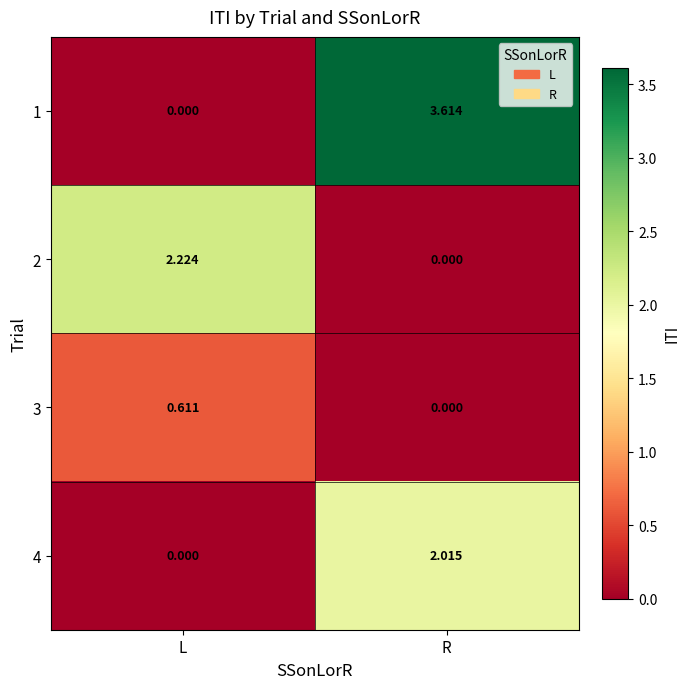

Is the value of 3 at L greater than the value of 4 at R?

No